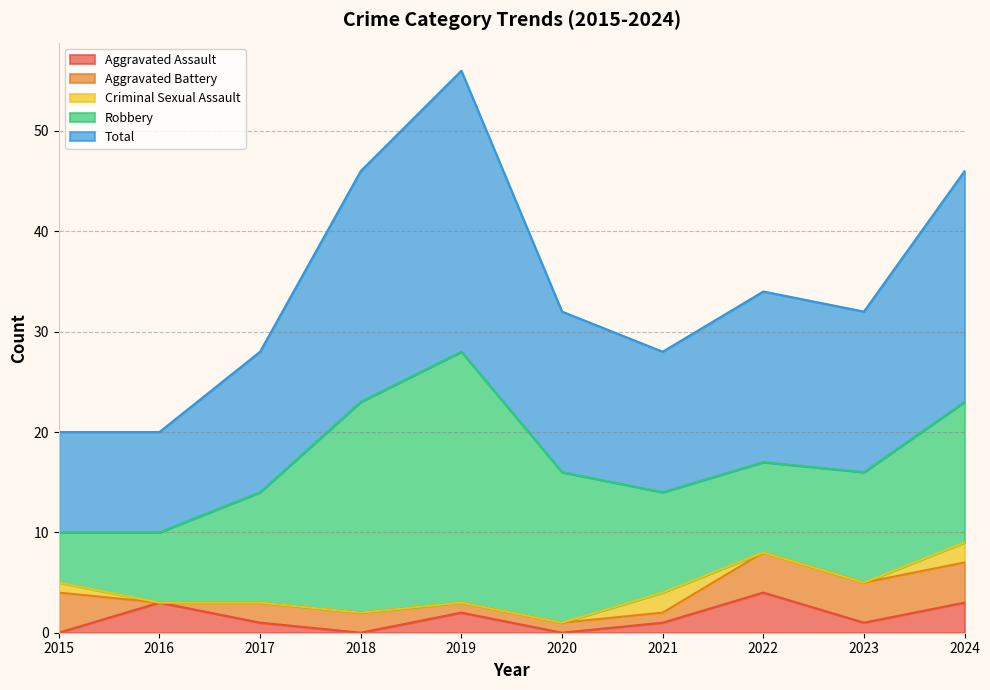

Which has a higher value, 2018 or 2024?

2024